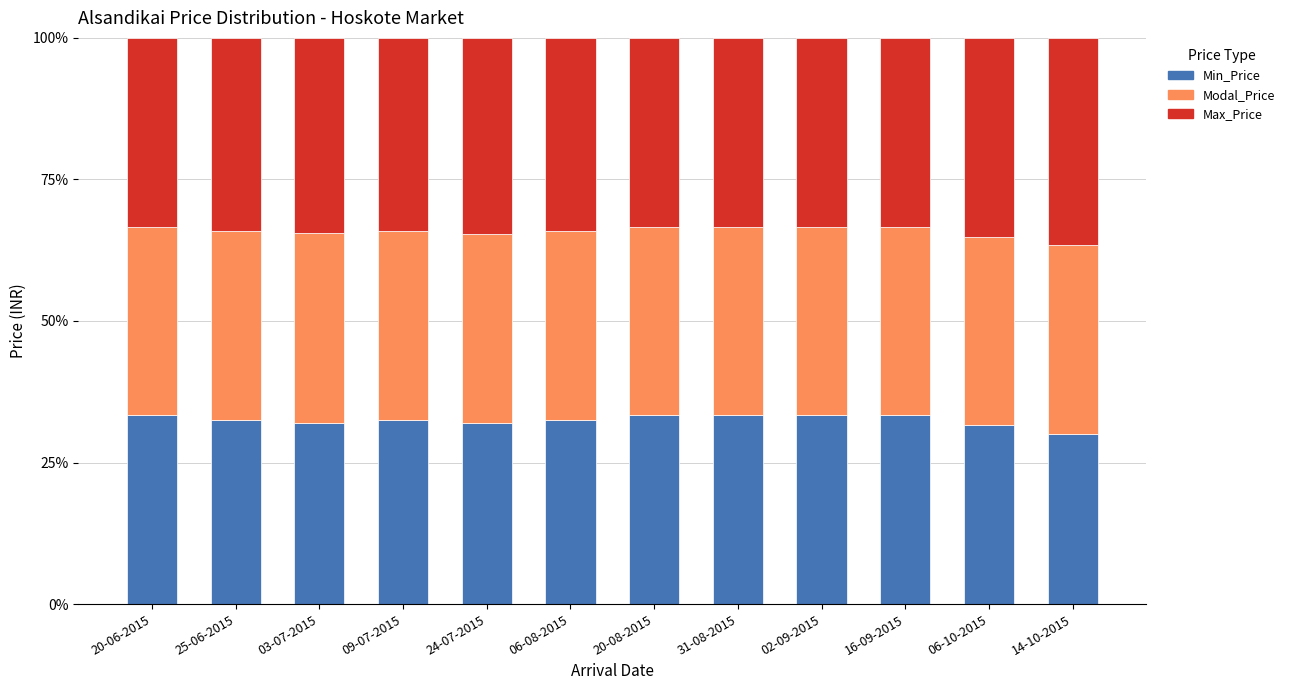

At which category is the sum across all series the highest?

20-06-2015